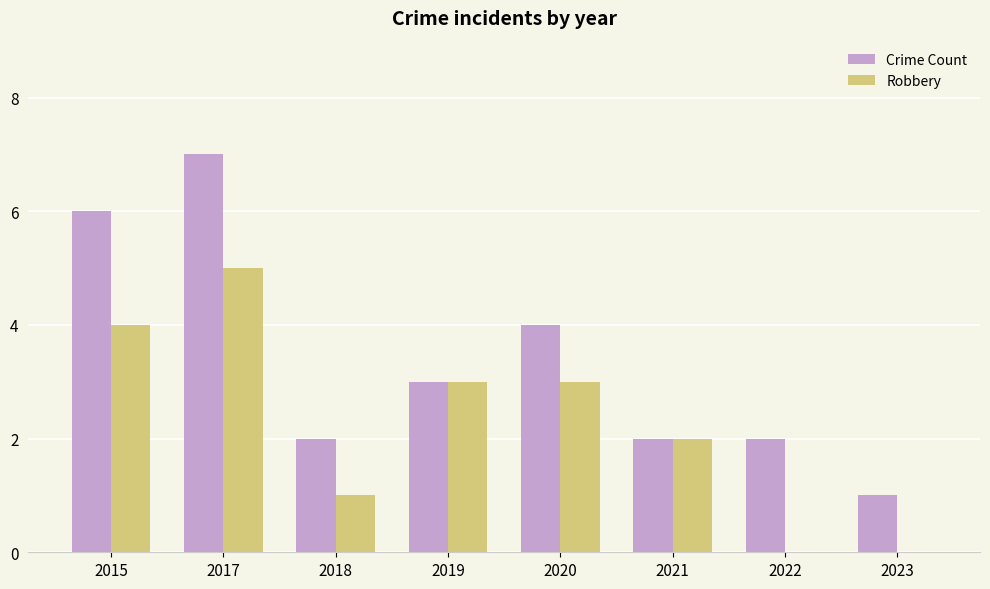

Is it true that Robbery equals 0 at 2022?

True